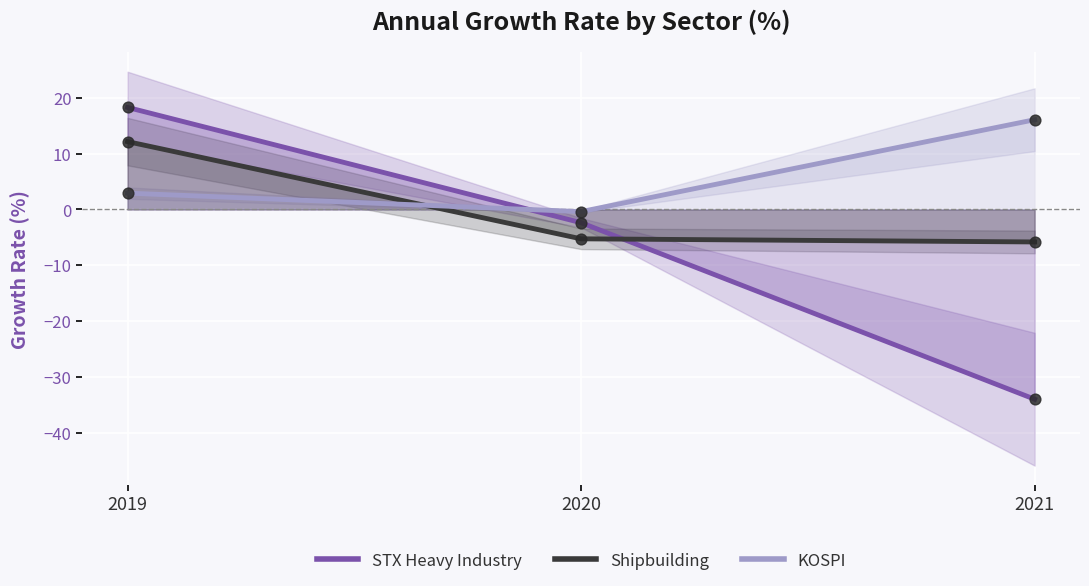

Is the value of KOSPI at 2021 greater than the value of STX Heavy Industry at 2021?

Yes